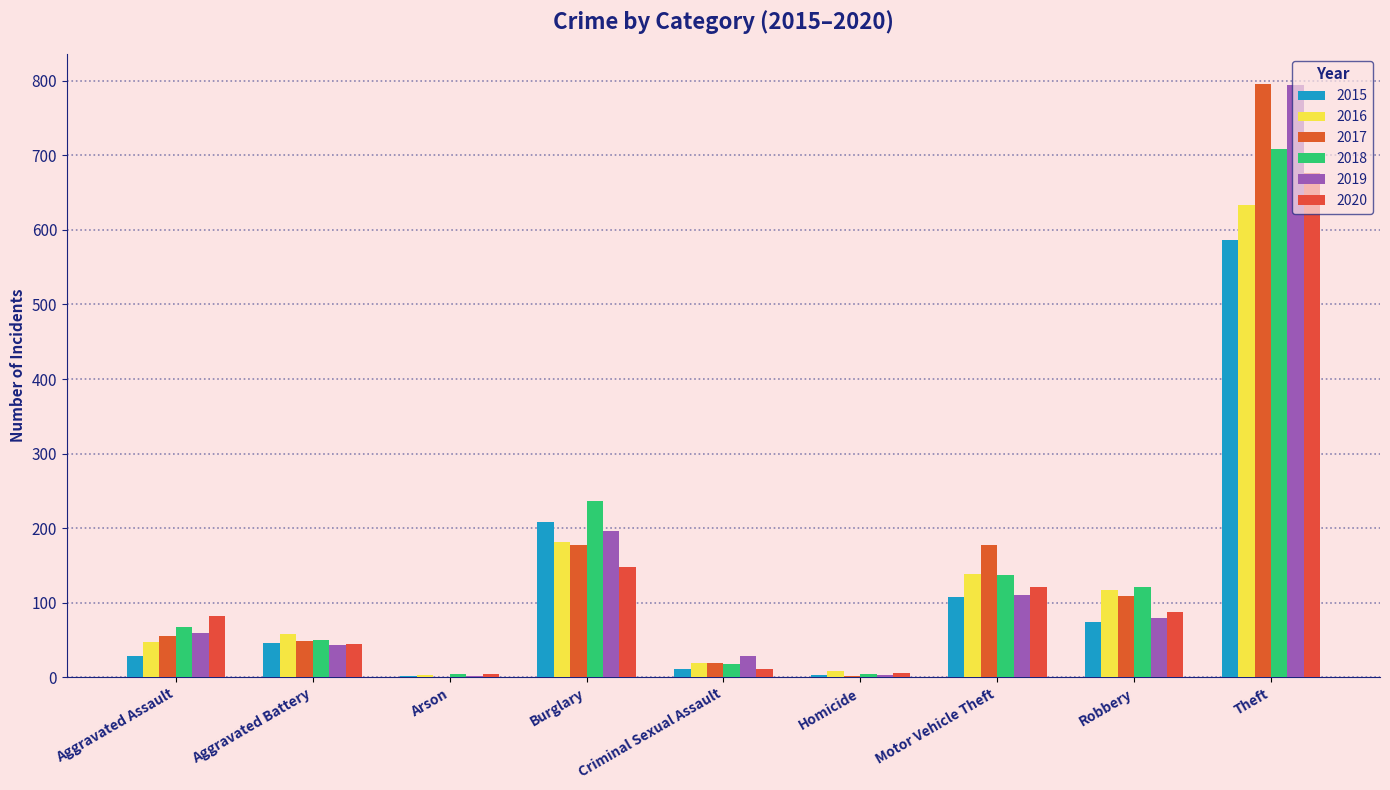

What is the value of the 2020 bar at the 1st from the left?

82